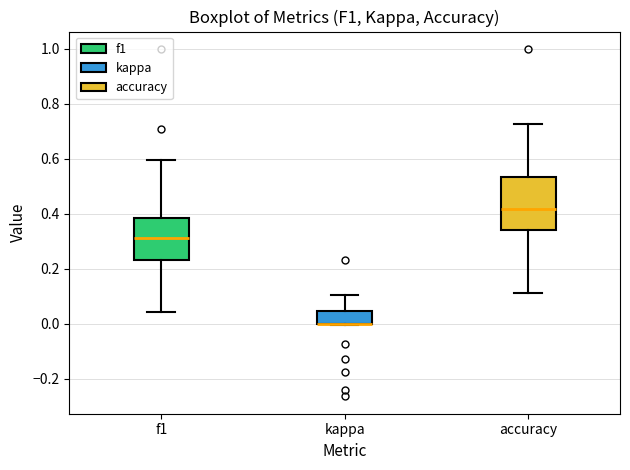

Reading left to right, read every box against the y-axis: the position of its median line, the range the box covers, and the ends of its whiskers. The values are not printed on the chart, so give them approximately, as read against the axis.

f1: median 0.32, box 0.24 to 0.38, whiskers 0.04 to 0.60
kappa: median 0.00 (drawn on the box's lower edge), box 0.00 to 0.04, whiskers 0.00 to 0.10
accuracy: median 0.42, box 0.34 to 0.54, whiskers 0.12 to 0.72